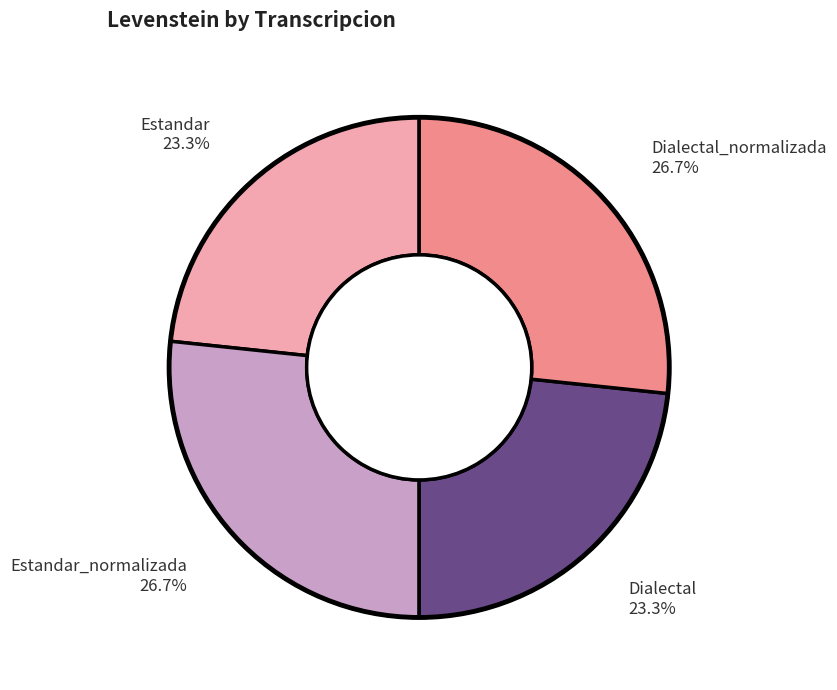

Does any single category account for the majority?

No